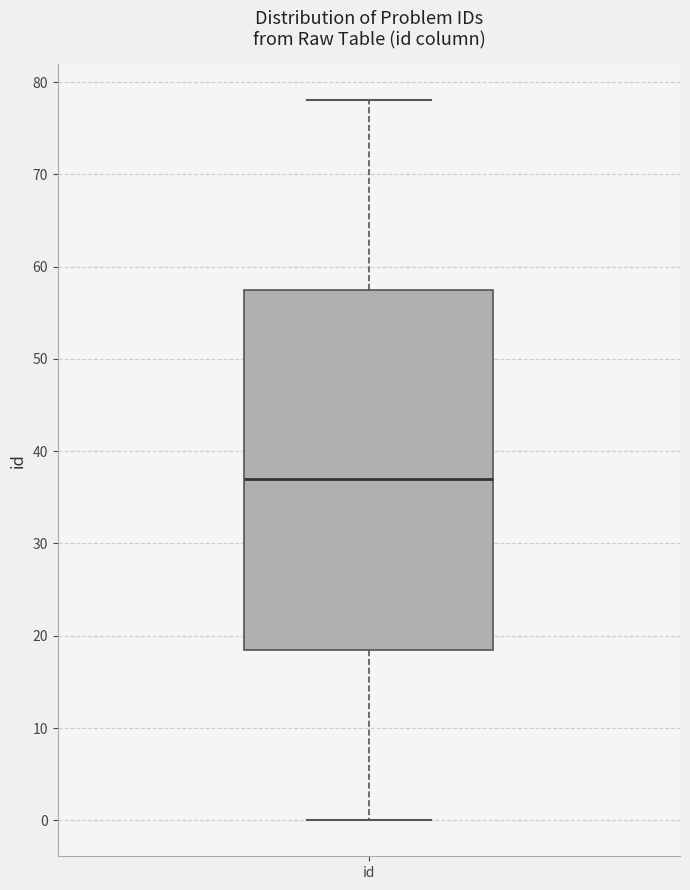

Transcribe this box plot: give where the median line is, the range the box spans, and where the two whiskers end, as read against the y-axis. The values are not printed on the chart, so give them approximately, as read against the axis.

median 37, box 19 to 58, whiskers 0 to 78